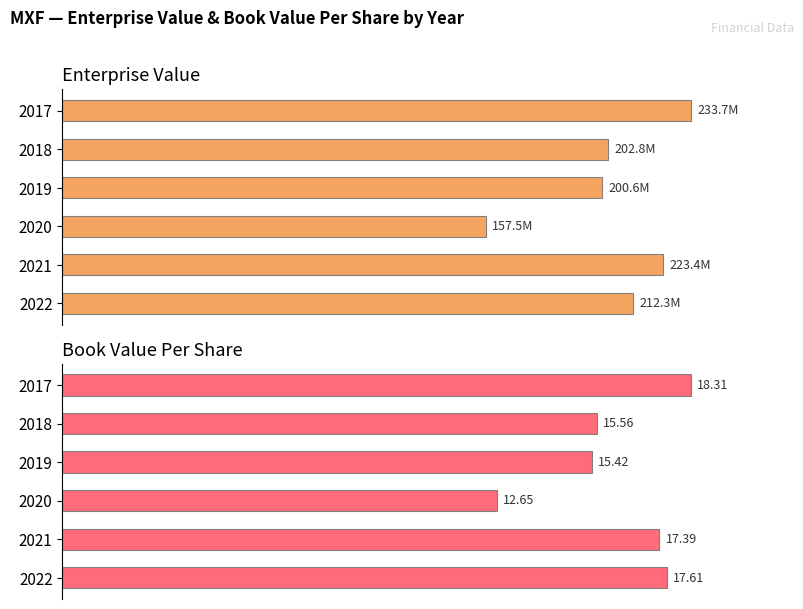

Which series has the widest spread of values?

EnterpriseValue